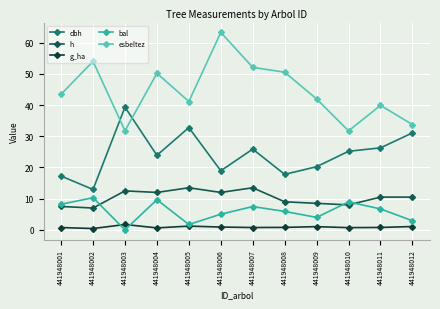

True or false: bal and dbh cross at least once.

False